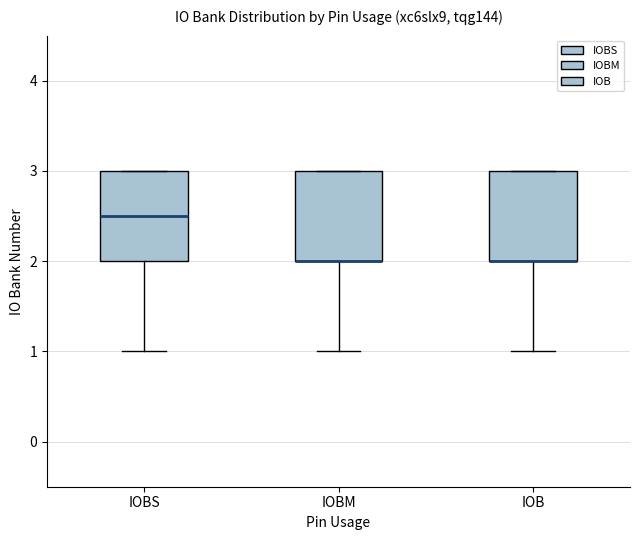

Reading left to right, read every box against the y-axis: the position of its median line, the range the box covers, and the ends of its whiskers. The values are not printed on the chart, so give them approximately, as read against the axis.

IOBS: median 2.5, box 2.0 to 3.0, whiskers 1.0 to 3.0
IOBM: median 2.0 (drawn on the box's lower edge), box 2.0 to 3.0, whiskers 1.0 to 3.0
IOB: median 2.0 (drawn on the box's lower edge), box 2.0 to 3.0, whiskers 1.0 to 3.0